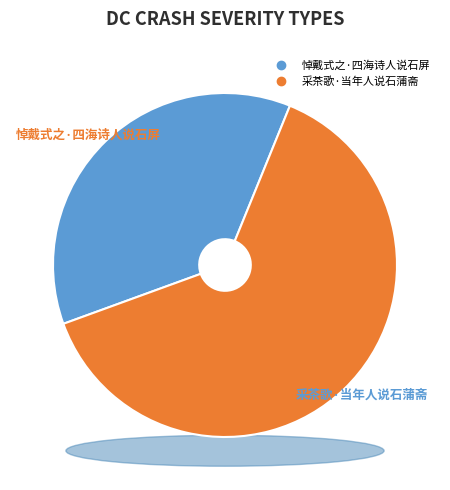

To the nearest percent, what is the average slice percentage?

50%